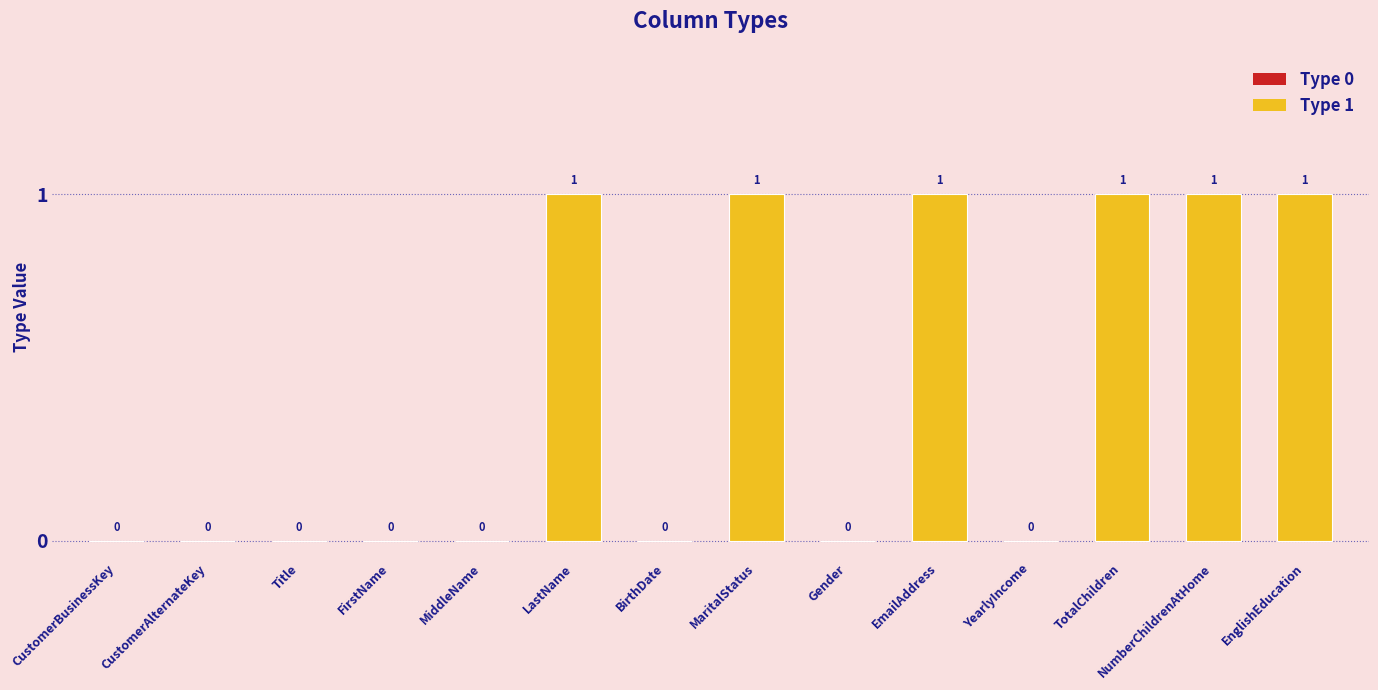

What is the change in value from CustomerAlternateKey to LastName?

+1